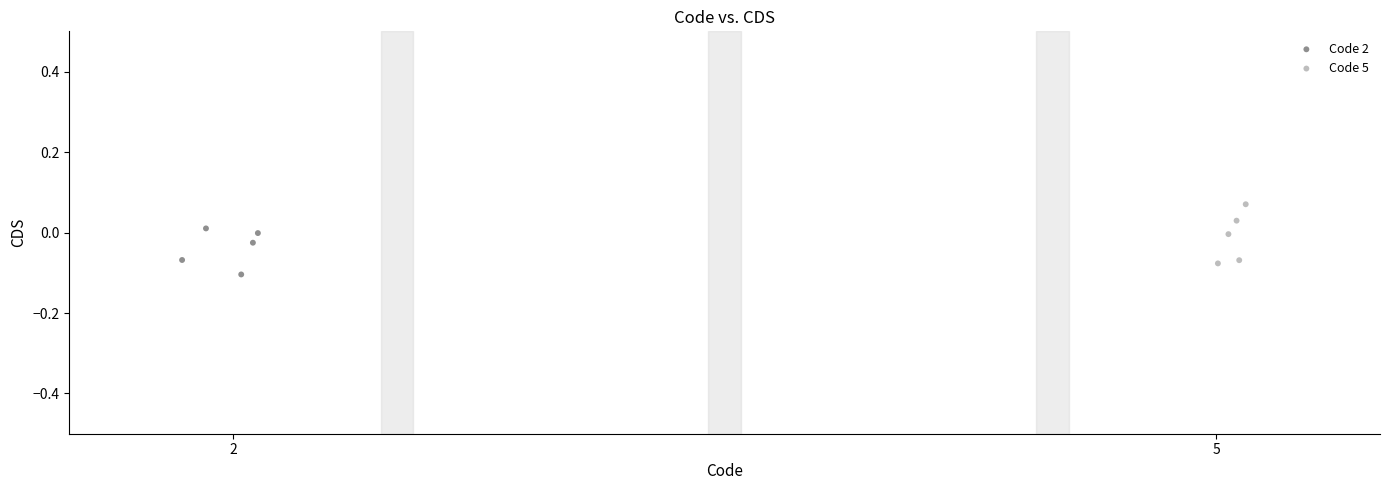

Which series reaches the minimum Y coordinate?

Code 2